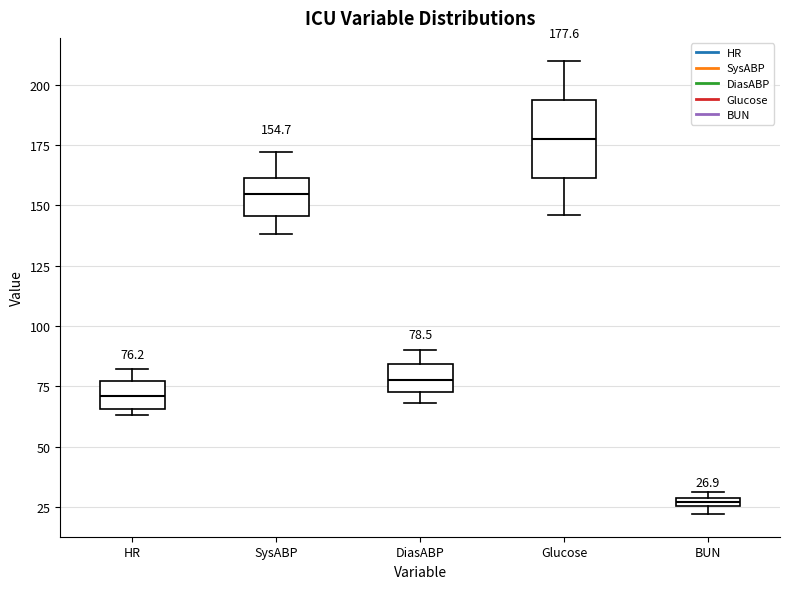

Comparing the boxes themselves (not the whiskers), which one is the tallest?

Glucose